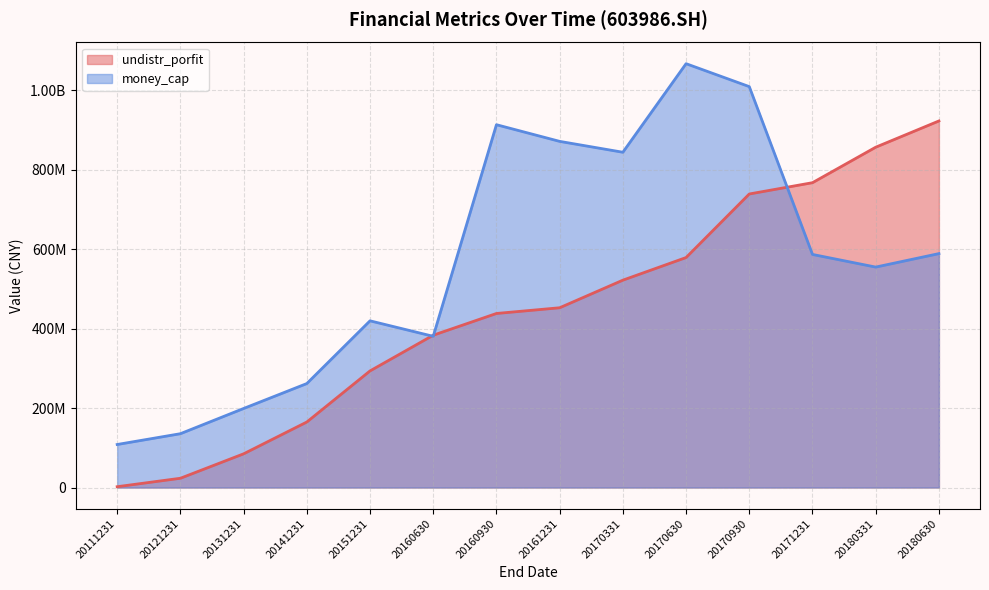

List the series in order of their overall mean, lowest first.

undistr_porfit, money_cap